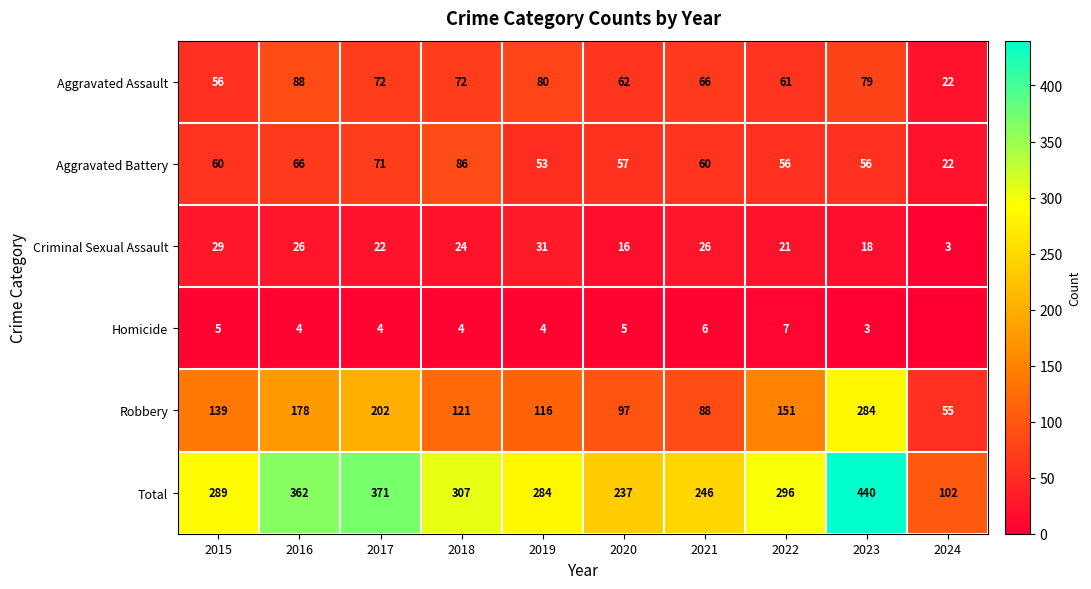

What is the minimum value for Aggravated Battery?

22